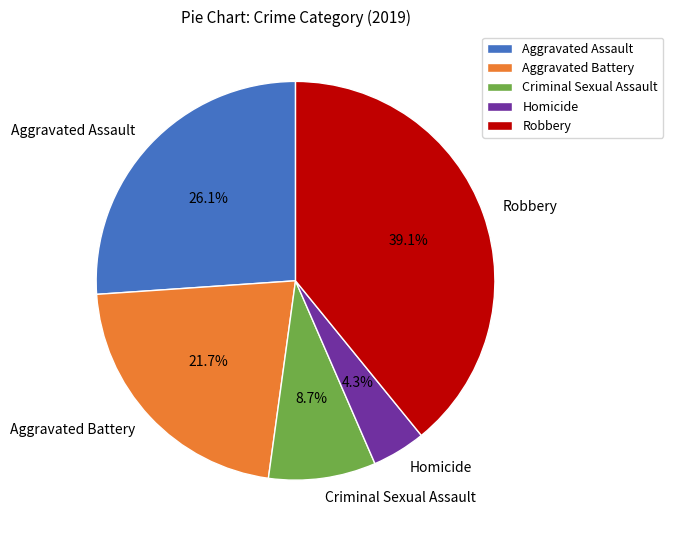

To the nearest percent, what is the difference between the largest and smallest slice percentages?

35%